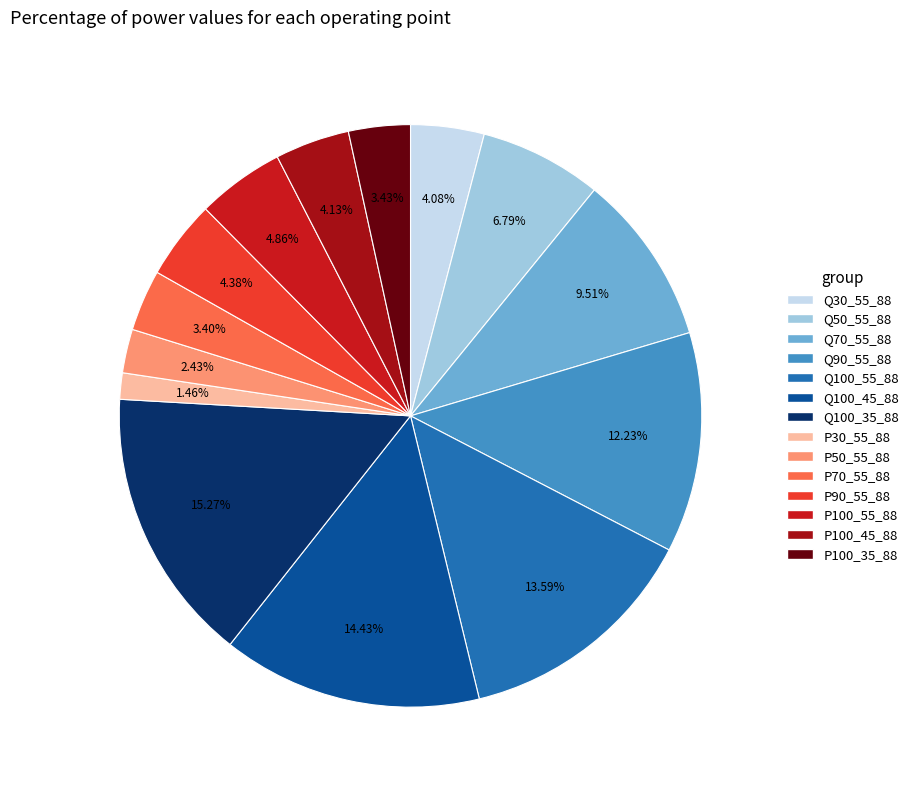

What is the ratio of the value at Q30_55_88 to the value at Q100_55_88?

0.3